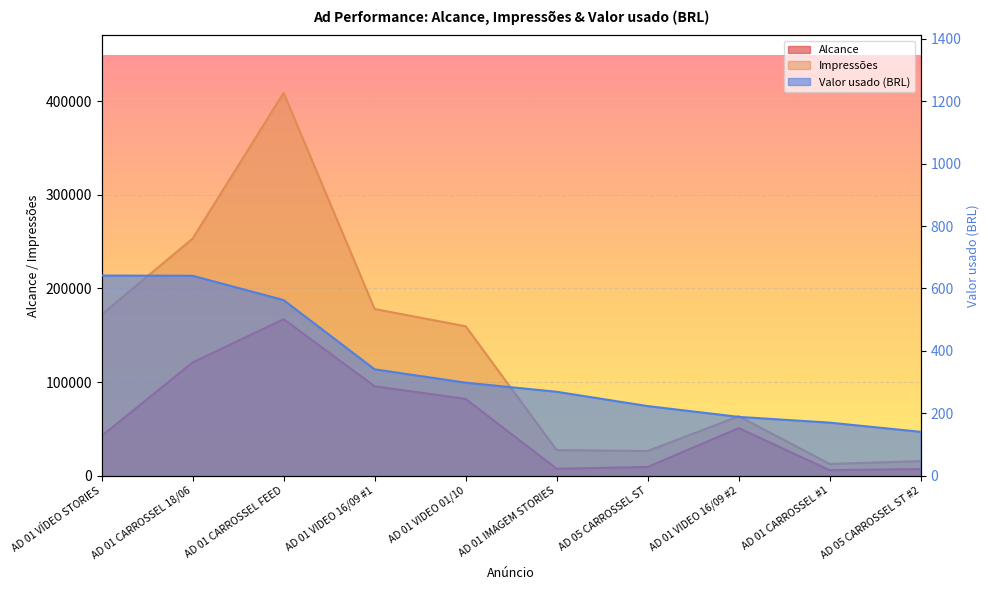

What is the label of the 5th point from the right?

AD 01 IMAGEM STORIES